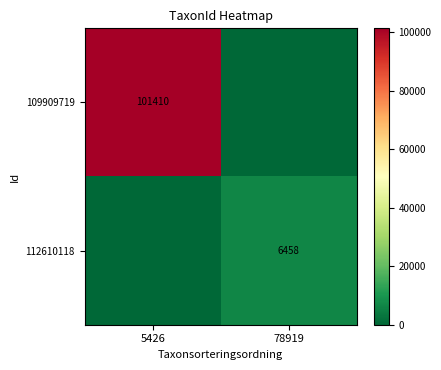

At which category does the chart reach its minimum across all series?

78919